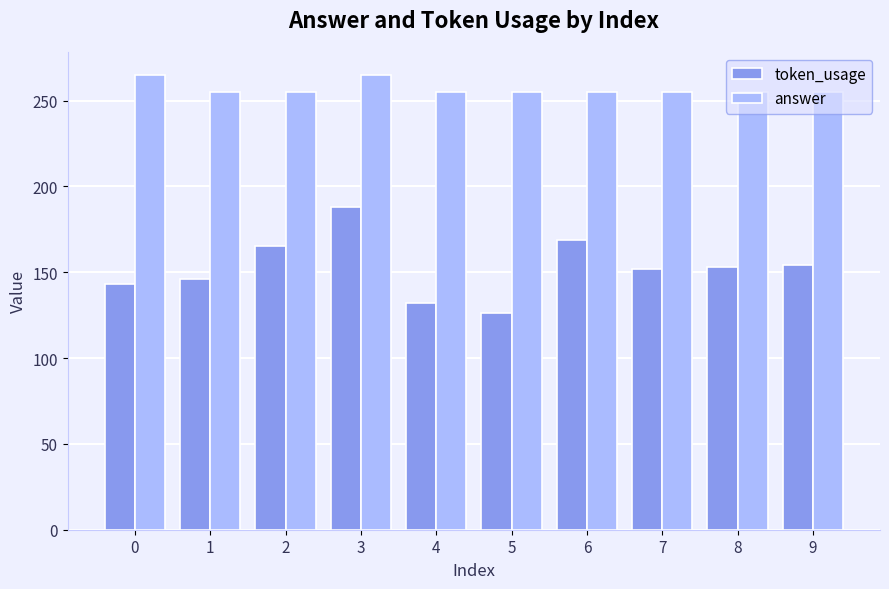

Which series has the largest range (max minus min)?

token_usage